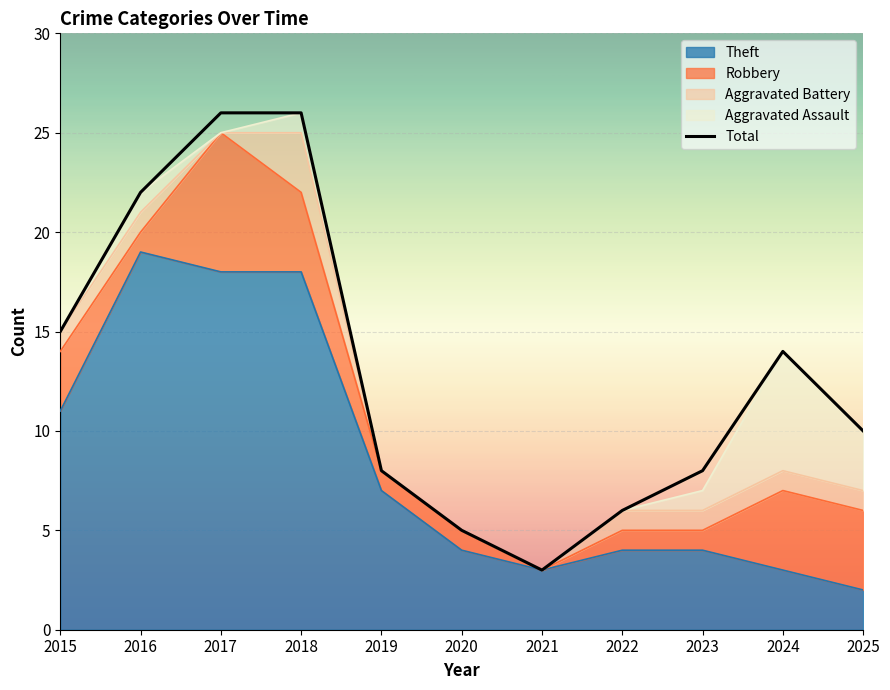

Where is the data nearest to the value 14?

2024